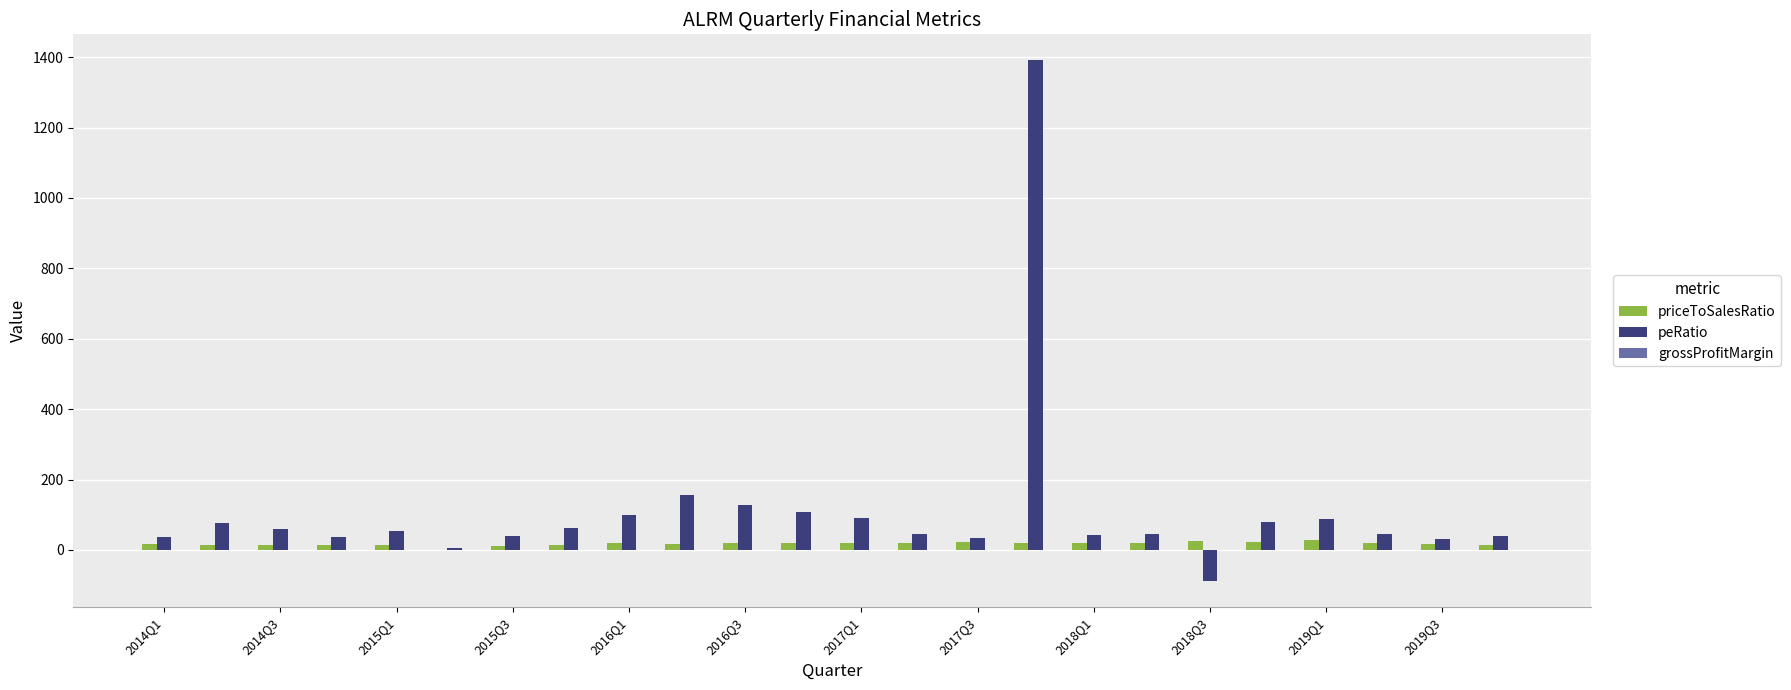

What is the highest value of the peRatio series?

1390.9